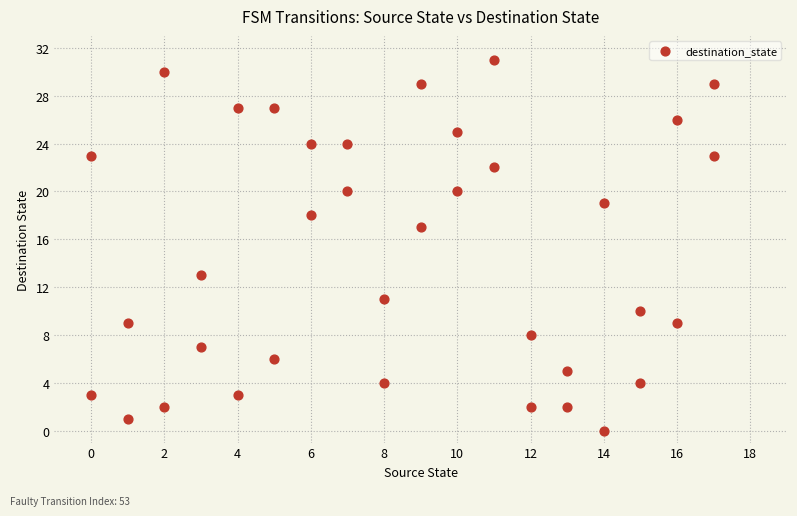

What is the range of Y values (max minus min)?

31